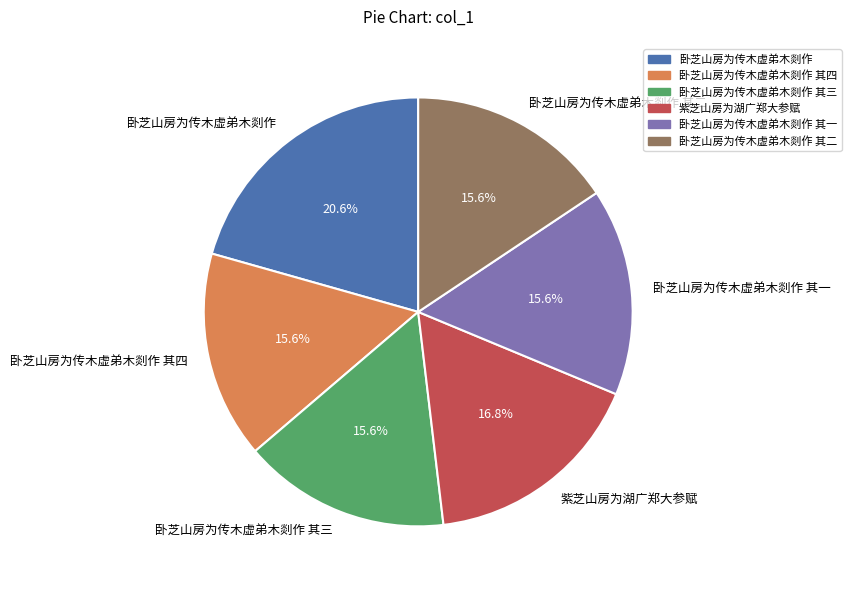

To the nearest percent, what is the combined percentage of 卧芝山房为传木虚弟木剡作 其四 and 卧芝山房为传木虚弟木剡作 其一?

31%